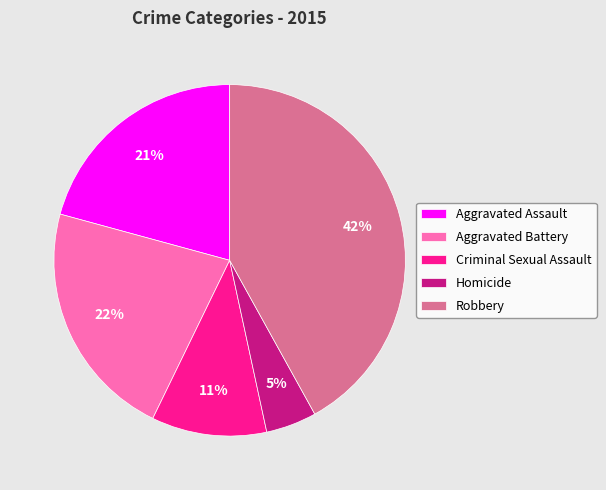

The Aggravated Battery slice represents 16% of the pie. True or false?

False